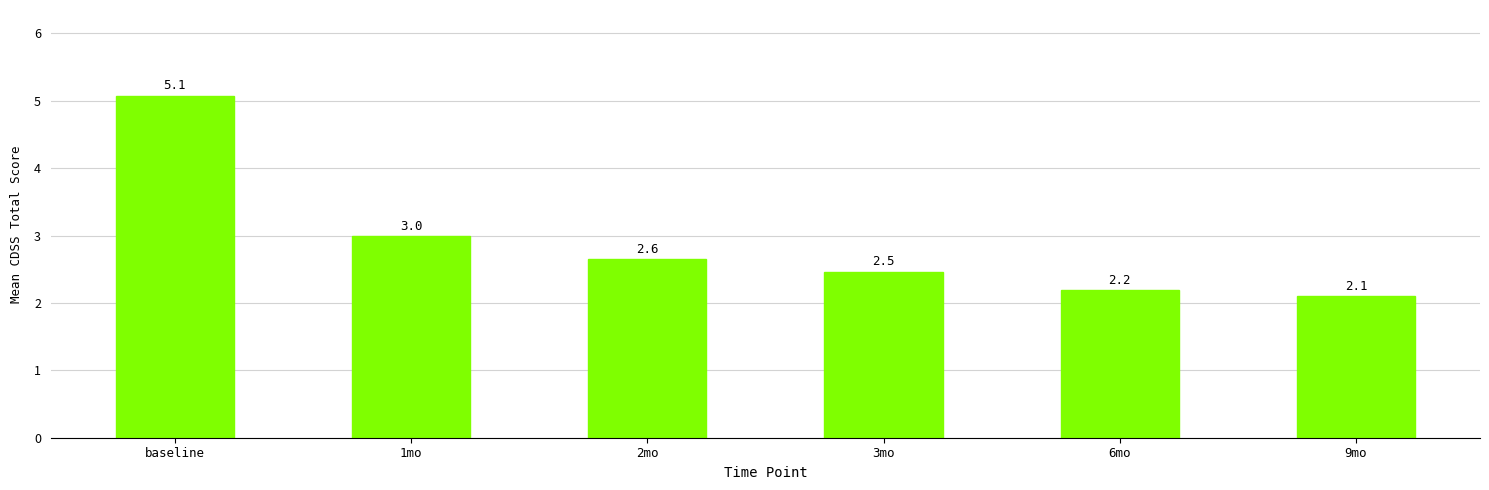

How many series are shown in this chart?

1